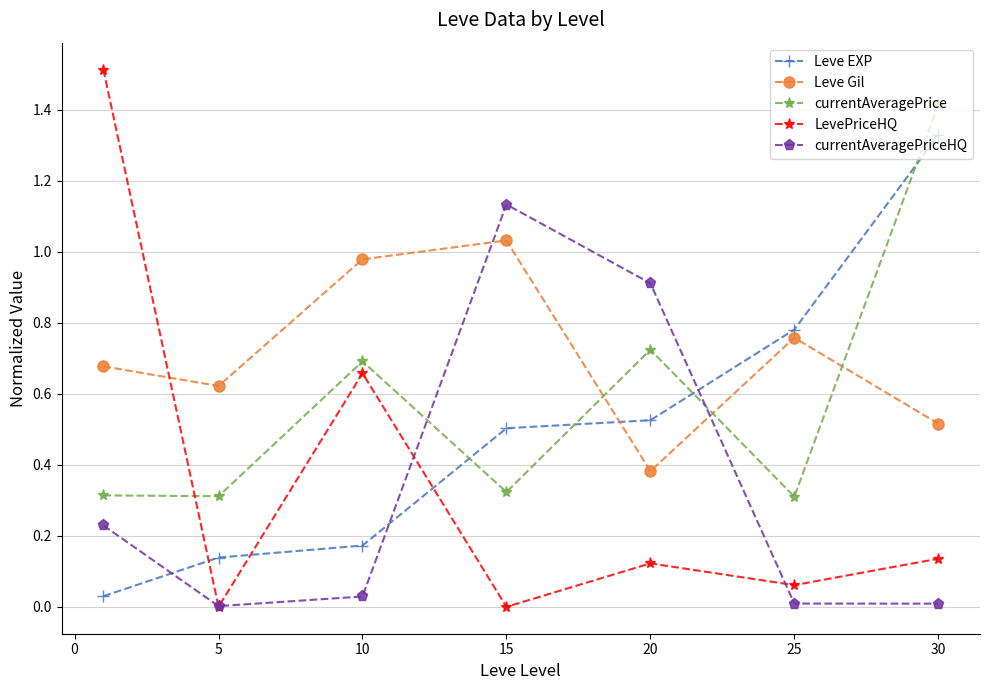

How many times do Leve Gil and currentAveragePriceHQ cross each other?

2